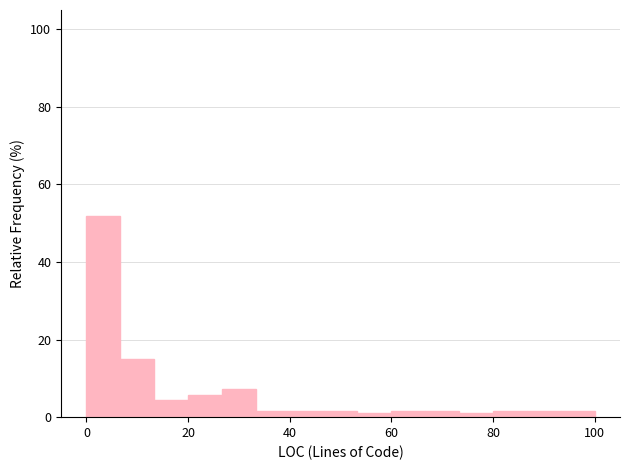

Around what value on the x-axis is the tallest bar? Give the approximate position of its centre, as read against the axis.

4